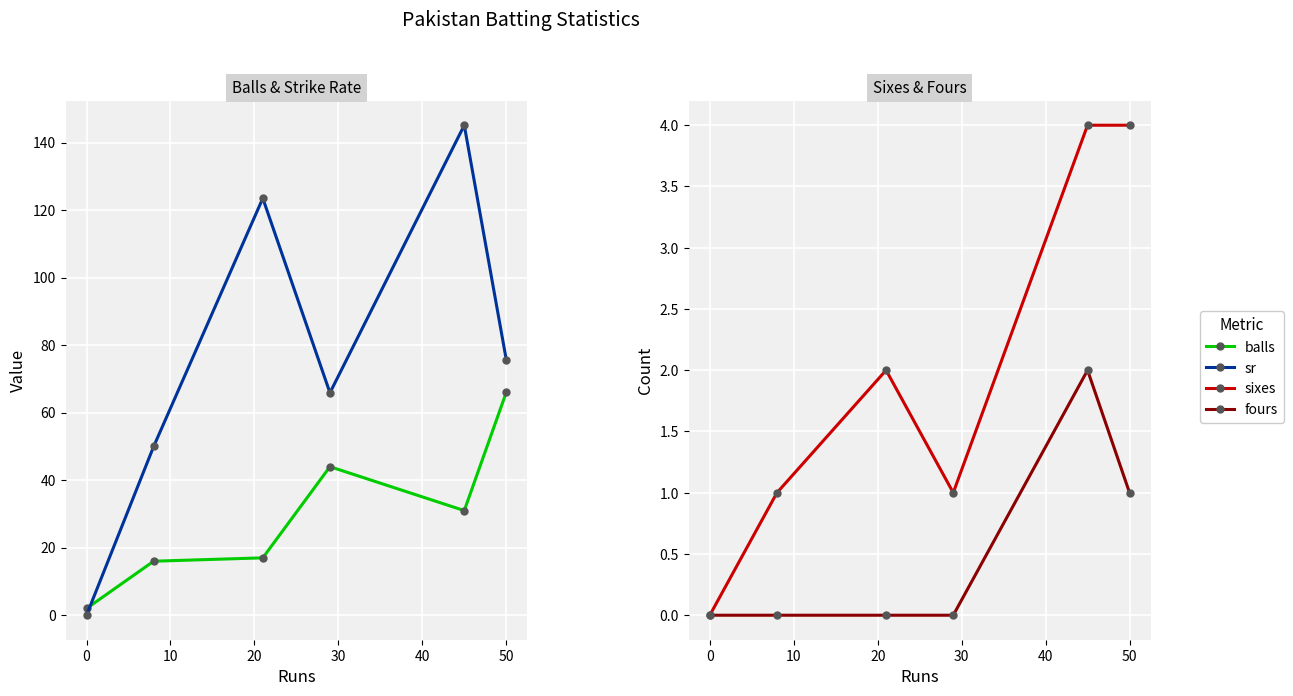

True or false: sixes and sr cross at least once.

False